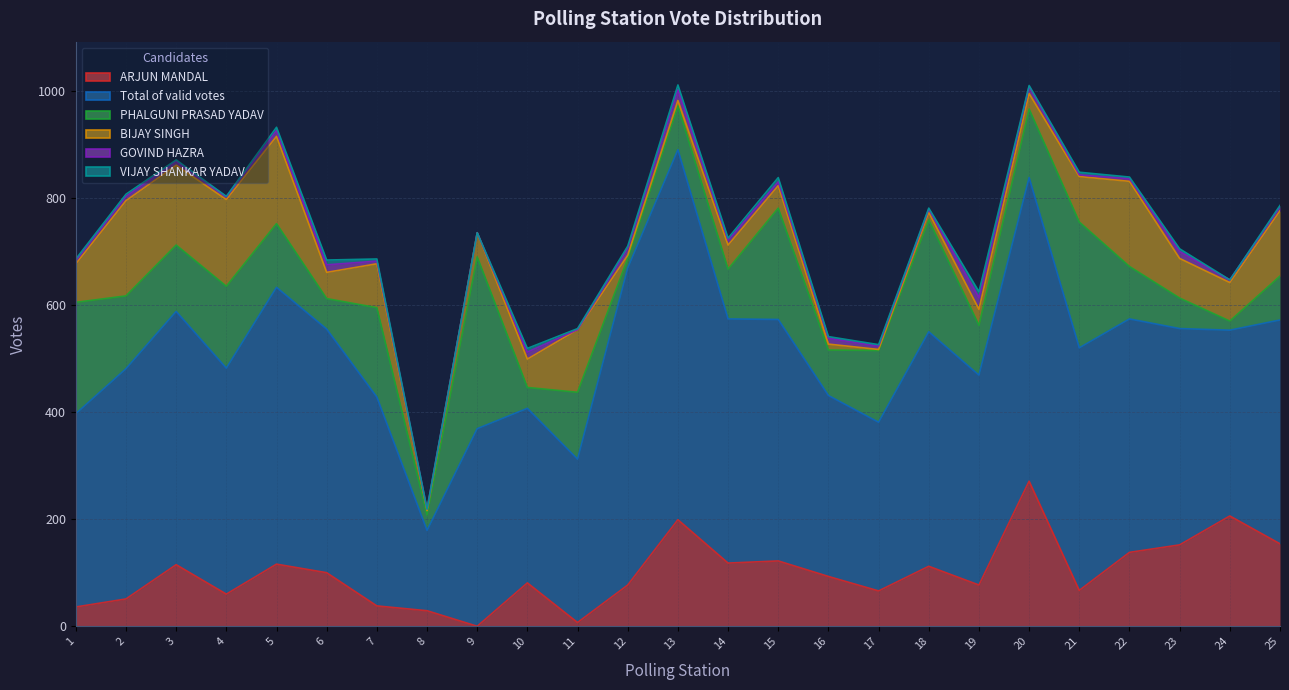

How many values in the BIJAY SINGH series exceed 53?

12